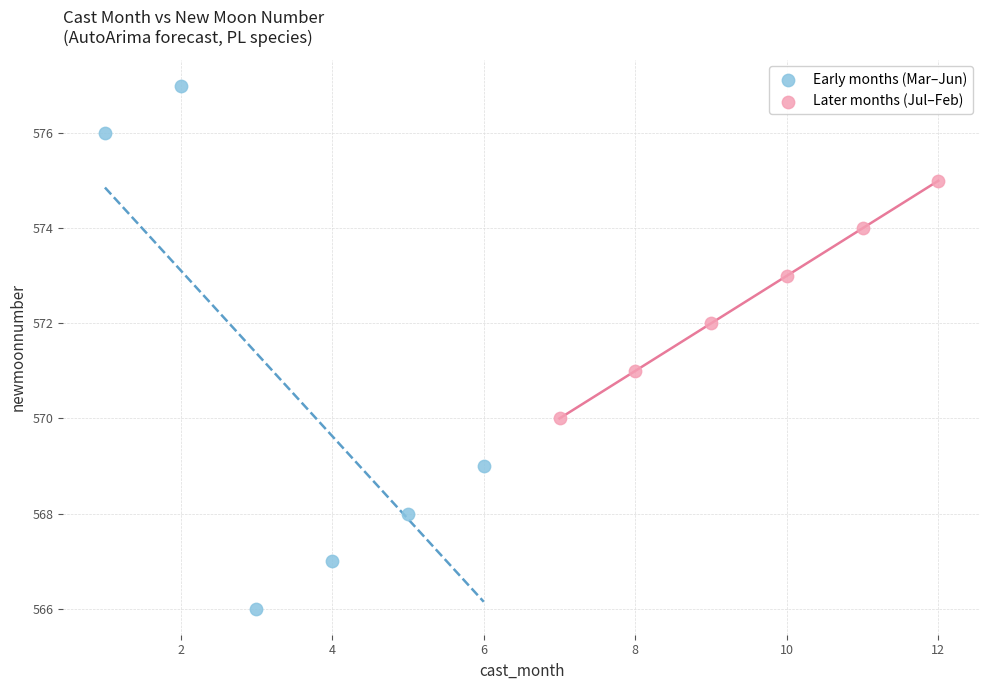

Which series reaches the minimum Y coordinate?

Early months (Mar–Jun)